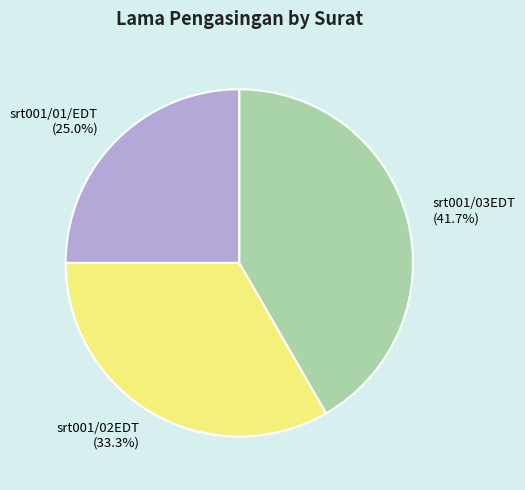

Does any single category account for the majority?

No